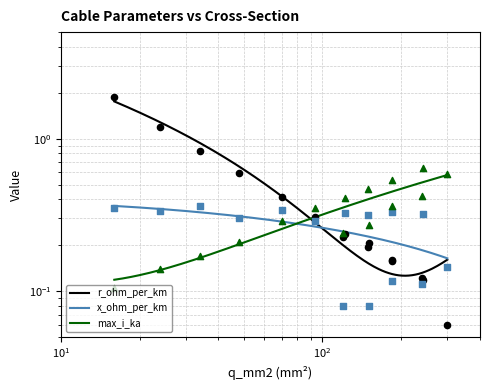

Which series has the largest Y range (max minus min)?

r_ohm_per_km